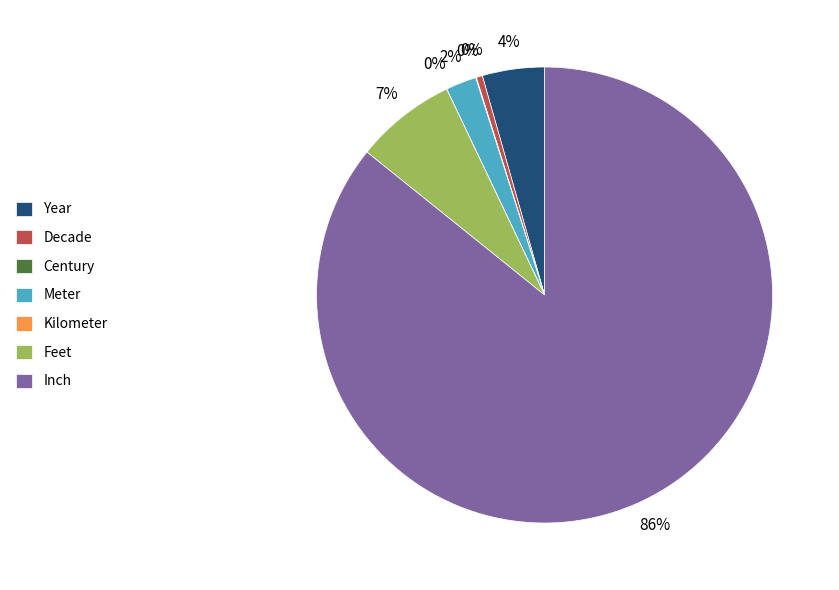

To the nearest percent, what portion does Year represent?

4%